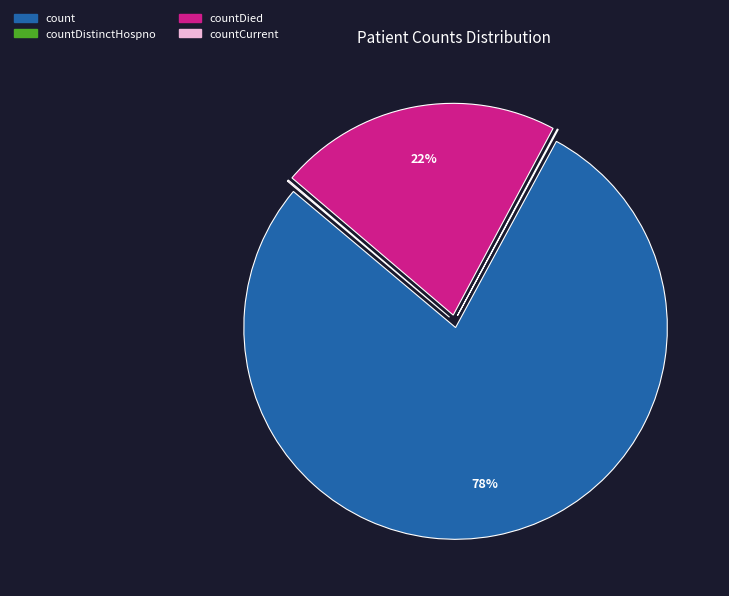

To the nearest percent, what is the difference between the largest and smallest slice percentages?

78%